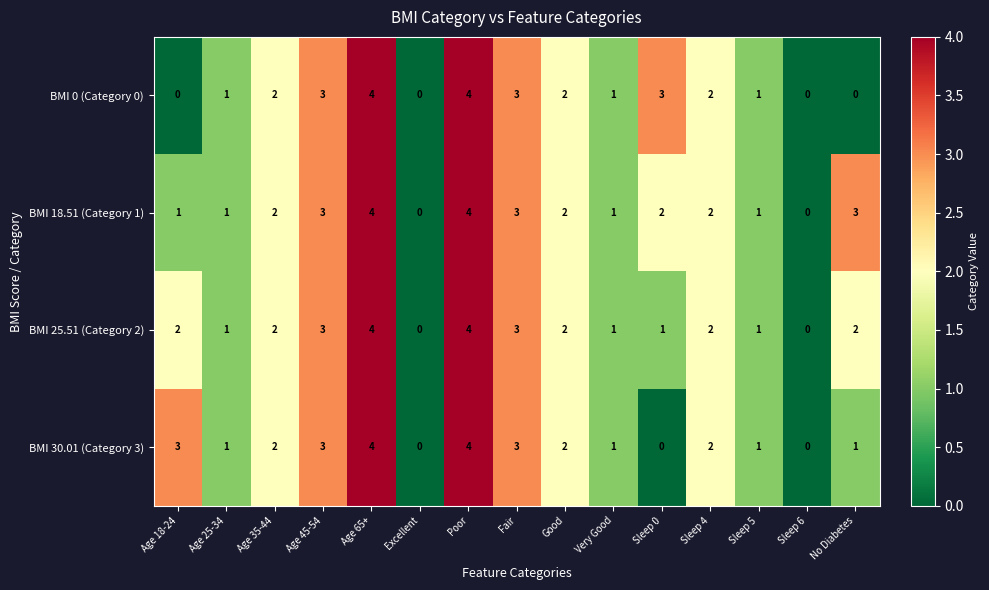

What is the maximum value for BMI 30.01 (Category 3)?

4